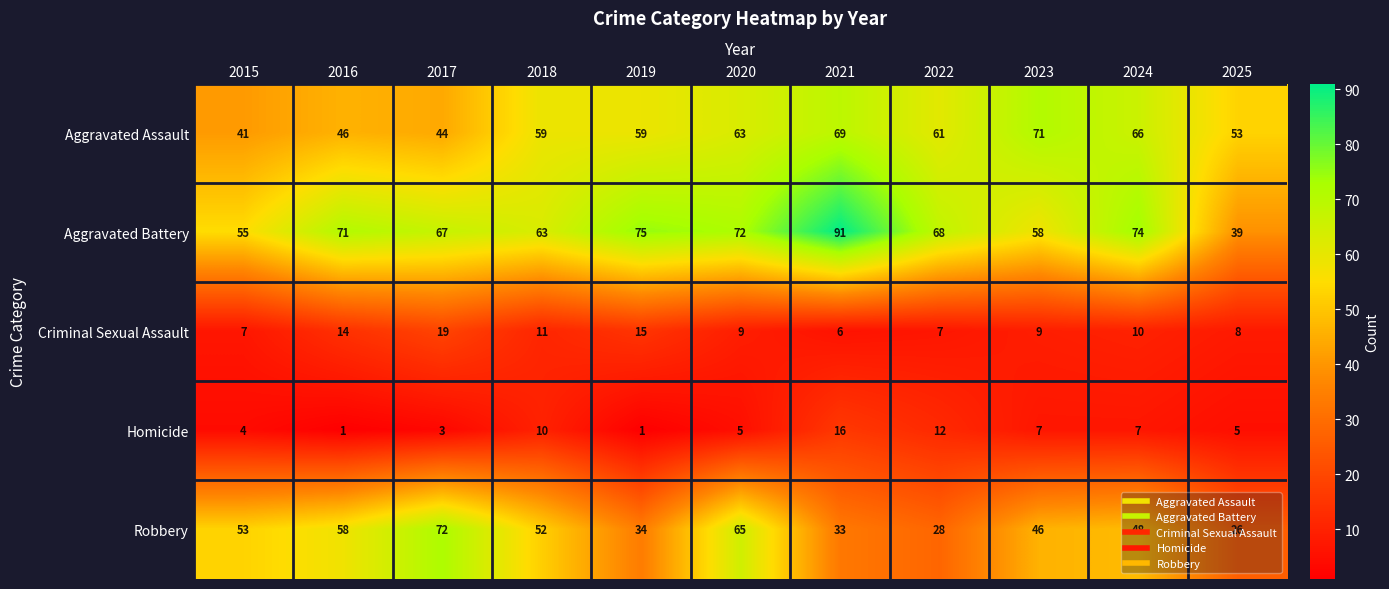

What is the spread (max minus min) of values at 2022?

61